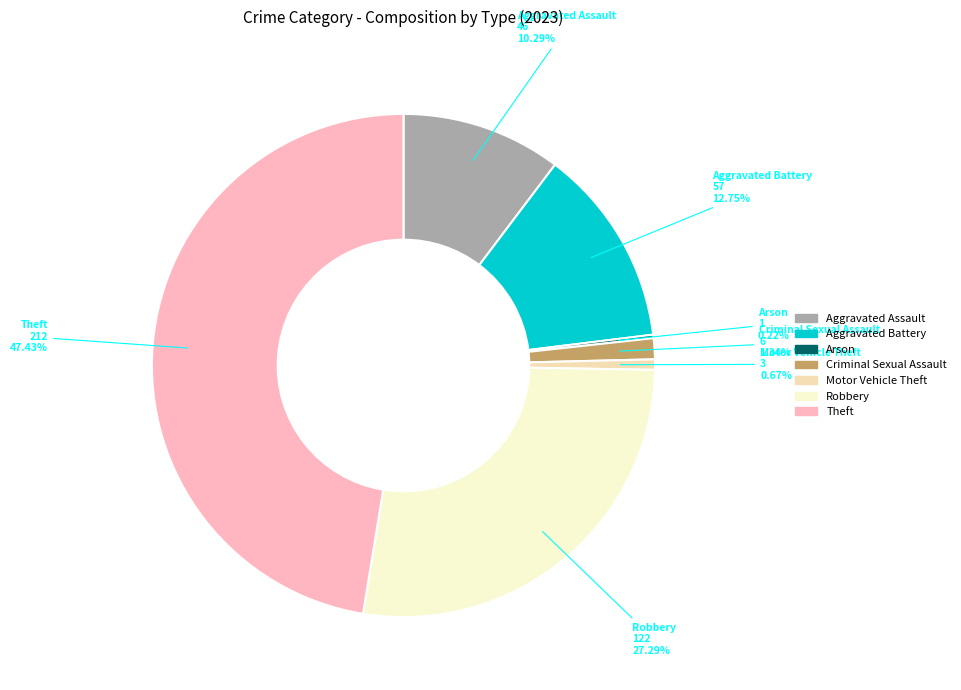

Which category has the biggest portion of the pie?

Theft